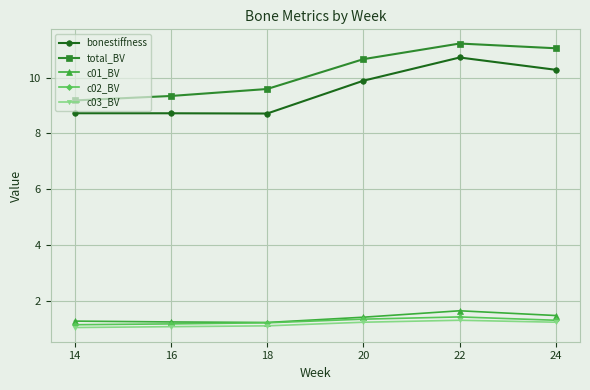

At which category does the chart reach its peak across all series?

22